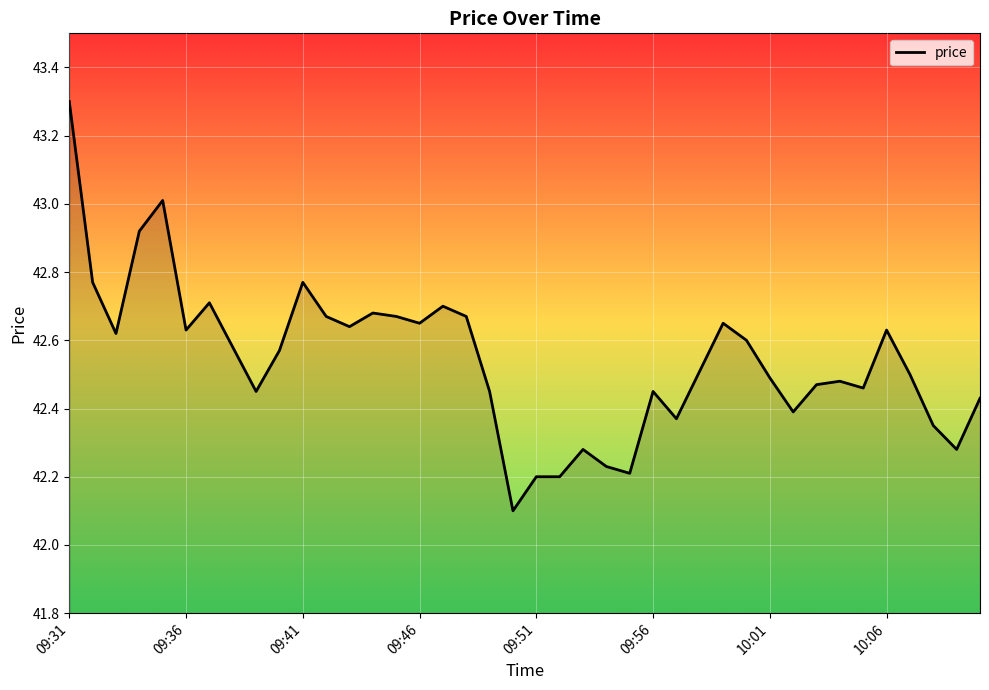

True or false: there are more than 2 points higher than both neighbors.

True